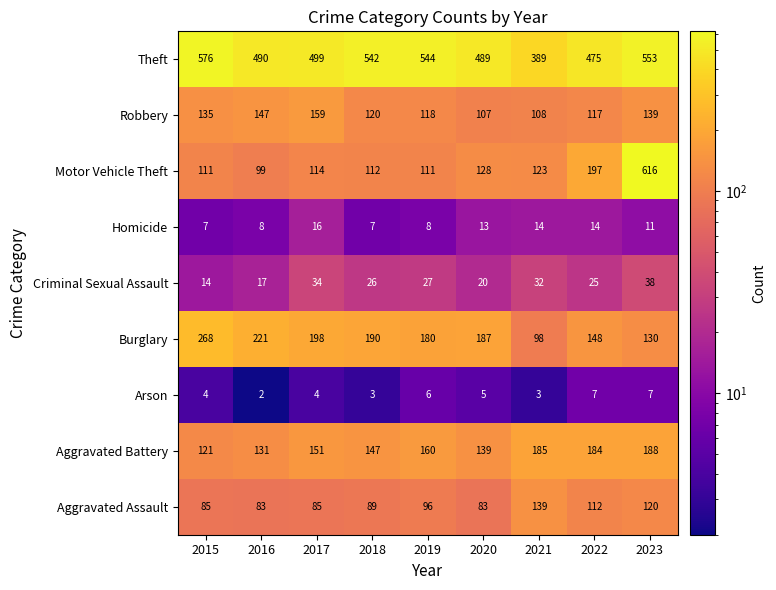

List the series in order of their peak value, highest first.

Motor Vehicle Theft, Theft, Burglary, Aggravated Battery, Robbery, Aggravated Assault, Criminal Sexual Assault, Homicide, Arson